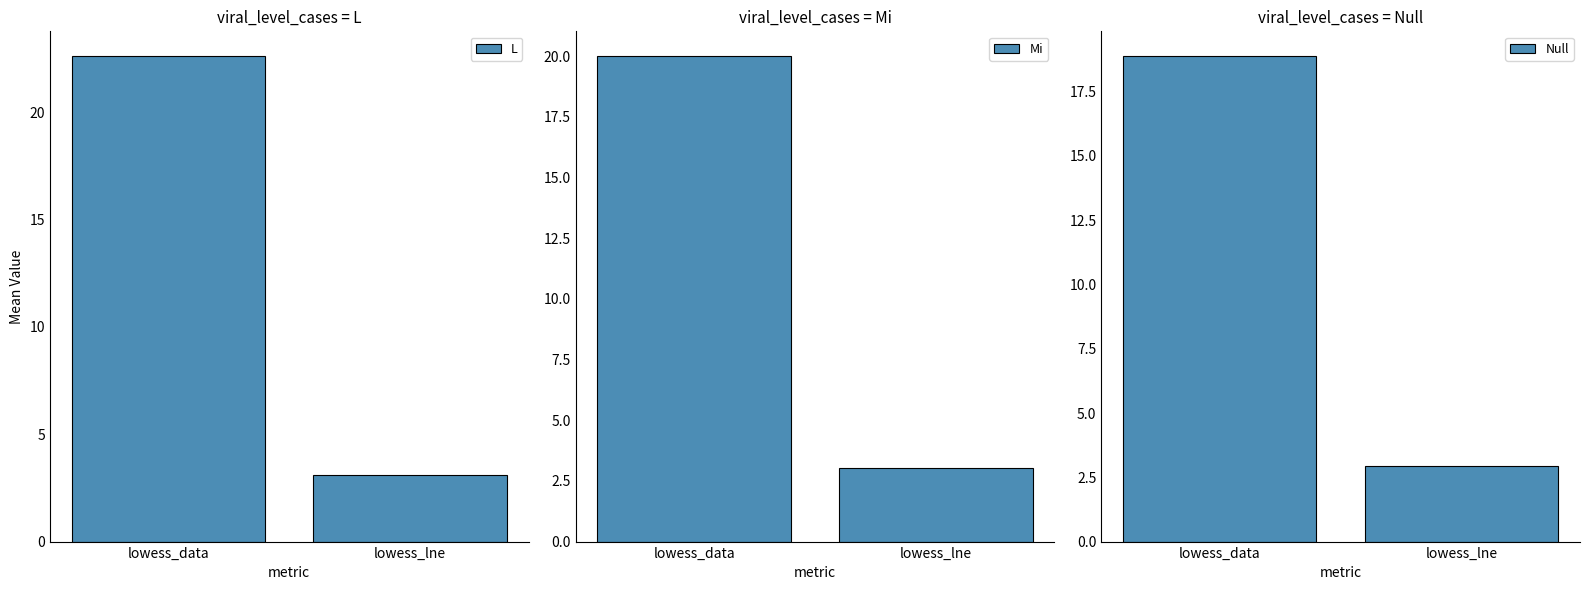

Reading left to right, what are all the values shown in this chart?

L: lowess_data=22.6	lowess_lne=3.1
Mi: lowess_data=20.0	lowess_lne=3.0
Null: lowess_data=18.9	lowess_lne=2.9